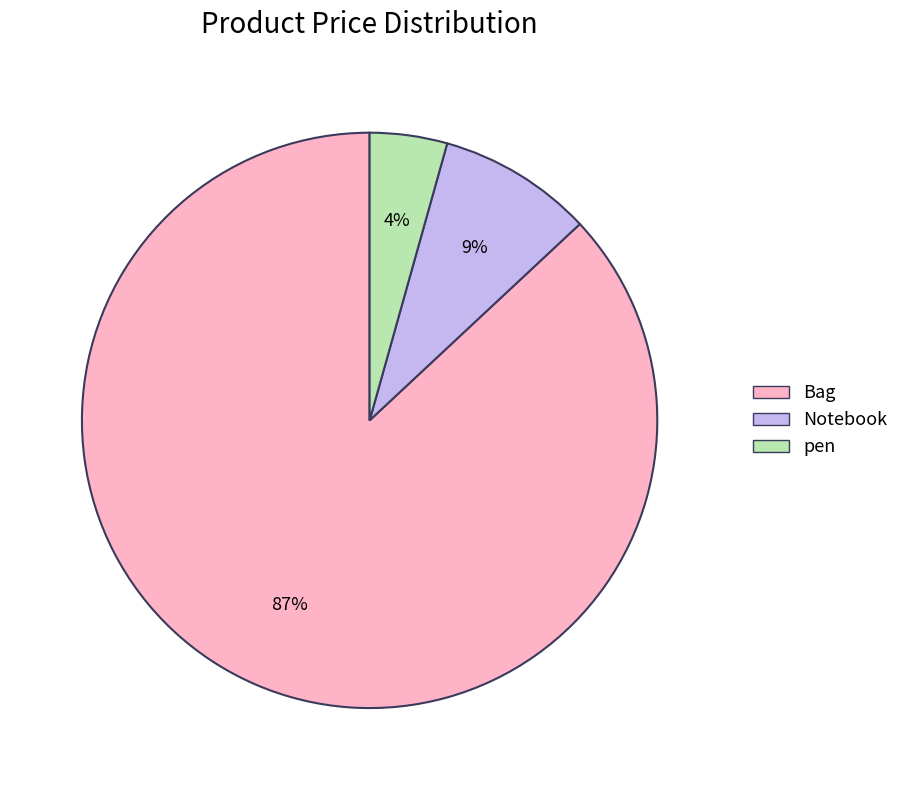

The Bag slice represents 87% of the pie. True or false?

True